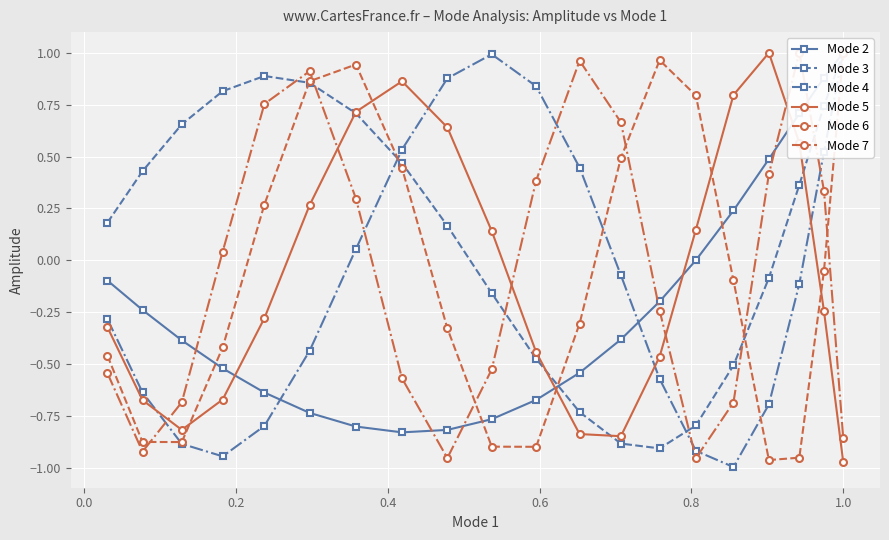

In Mode 5, how many points are lower than both neighbors (excluding endpoints)?

2